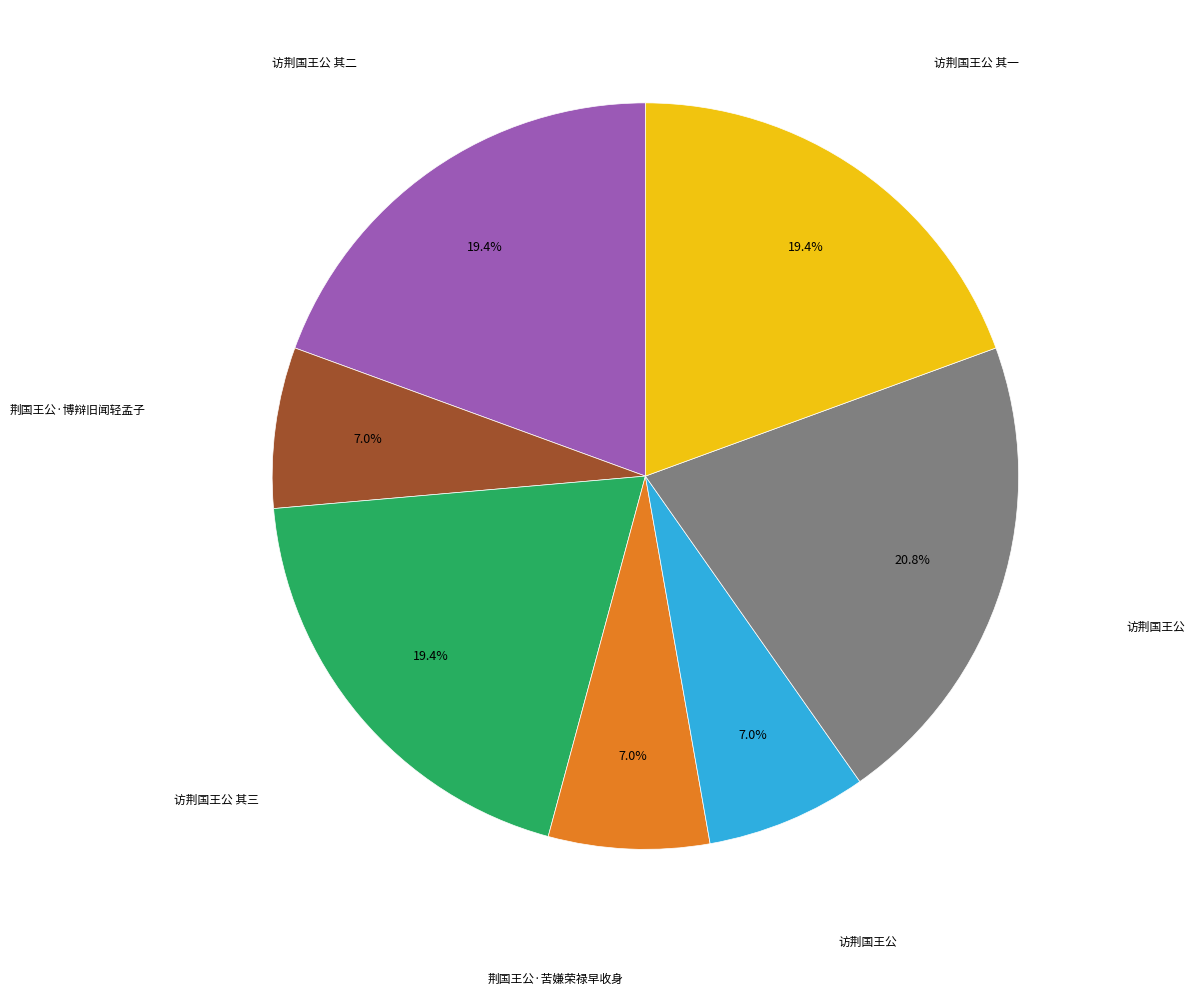

Is there a majority slice in this chart?

No